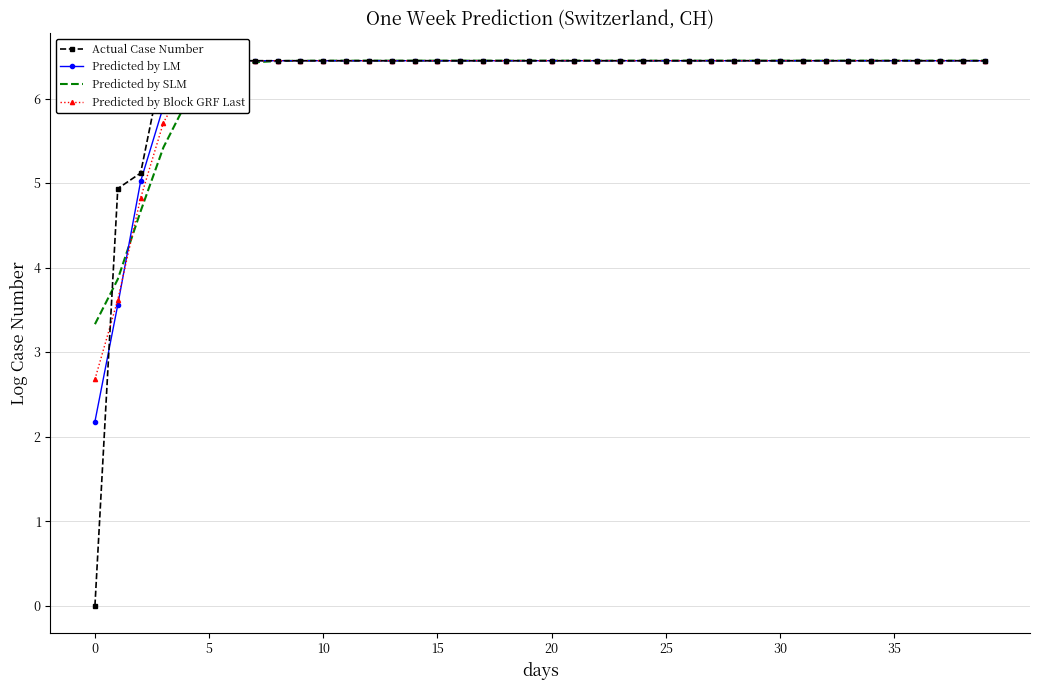

True or false: Predicted by LM and Predicted by Block GRF Last intersect in this chart.

True